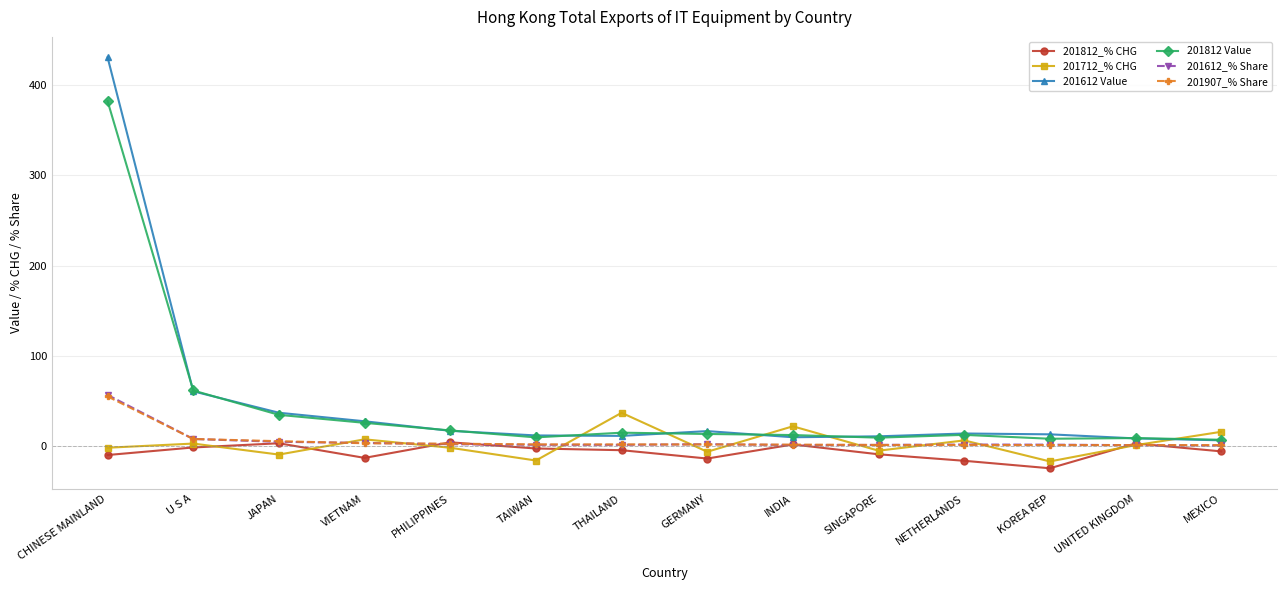

Is the value of 201712_% CHG at VIETNAM greater than the value of 201812 Value at GERMANY?

No